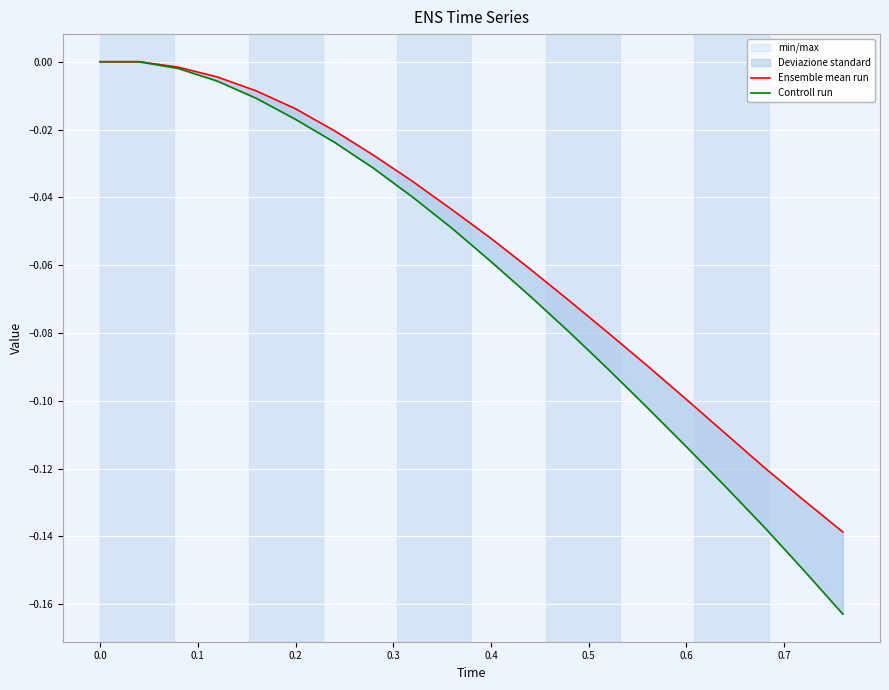

True or false: Controll run has more than 0 interior local peaks.

False